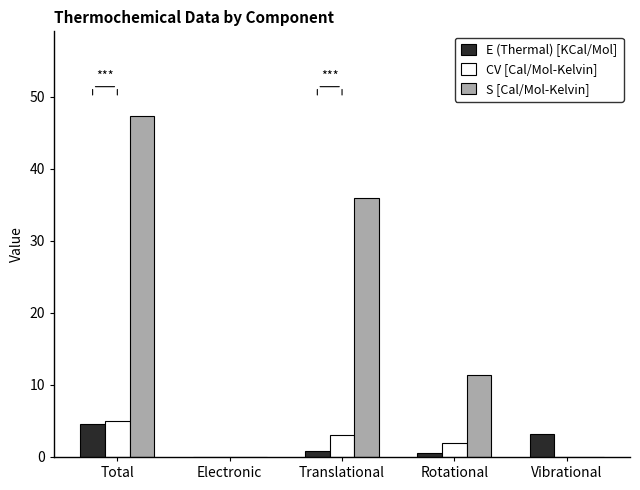

How many series are shown in this chart?

3